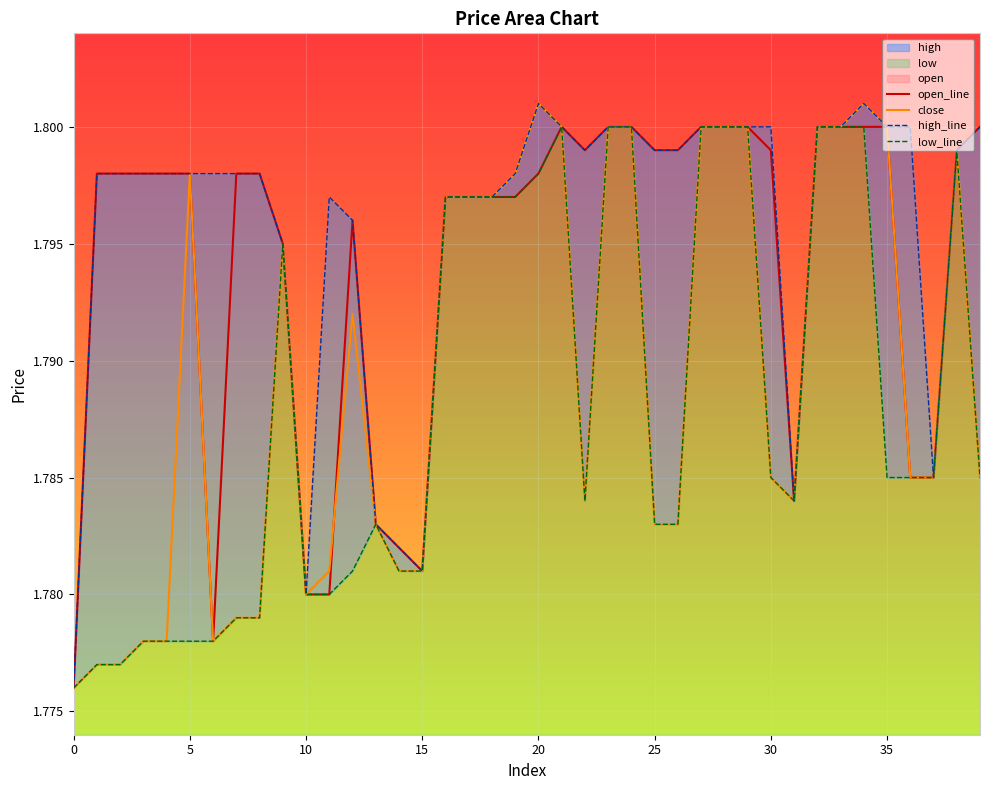

In open_line, how many points are higher than both neighbors (excluding endpoints)?

2